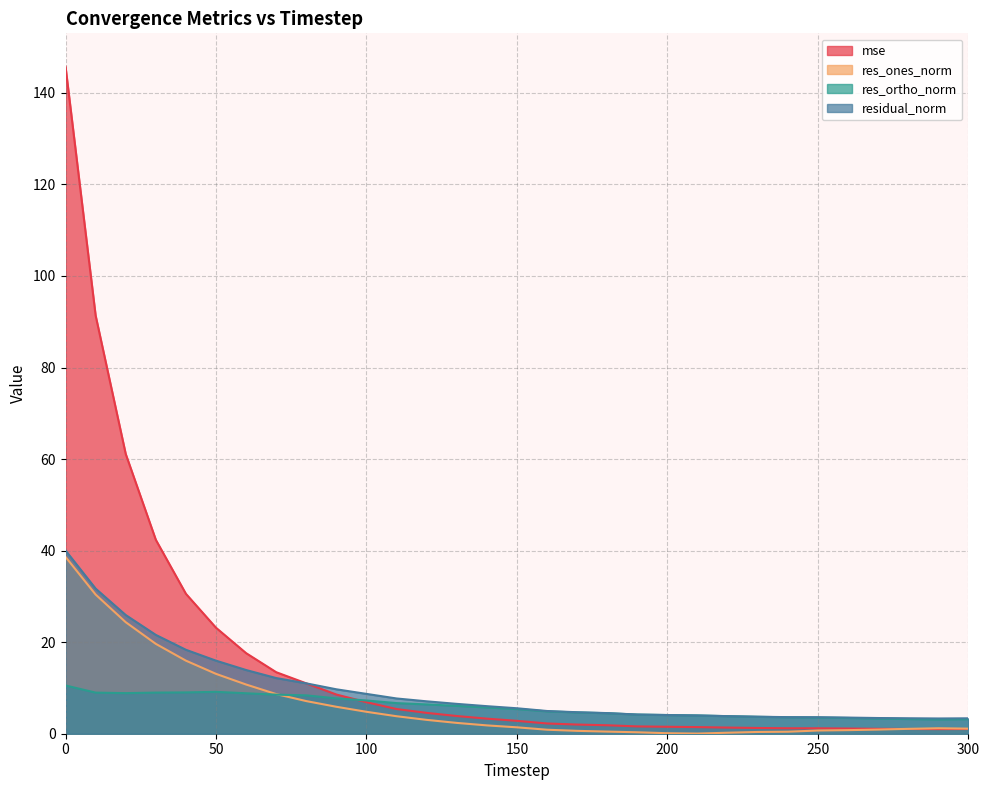

Rank the series at 290 from lowest to highest value.

mse, res_ones_norm, res_ortho_norm, residual_norm